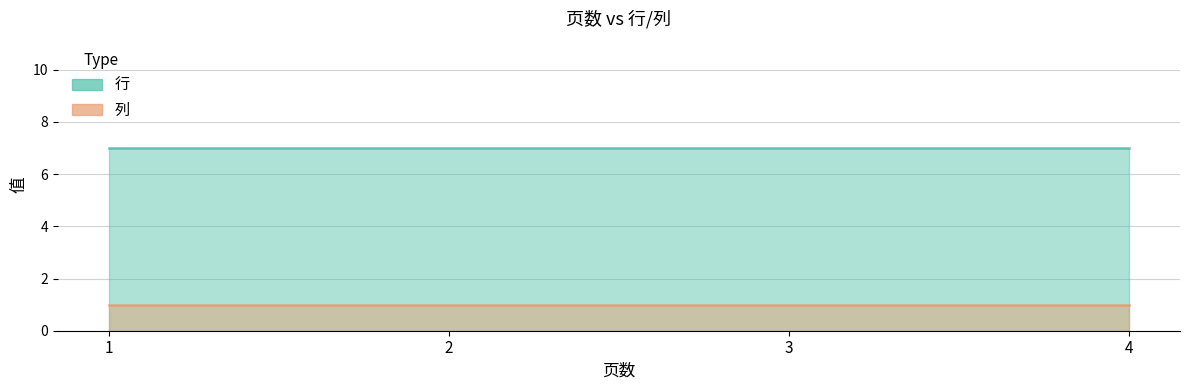

How many lines are shown in the chart?

2